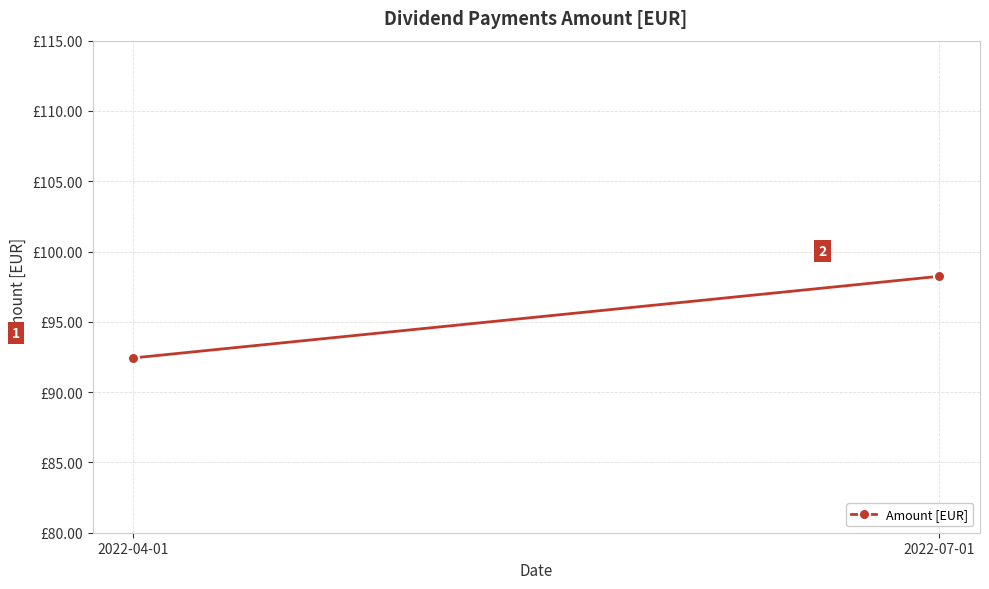

How many categories are shown in the chart?

2